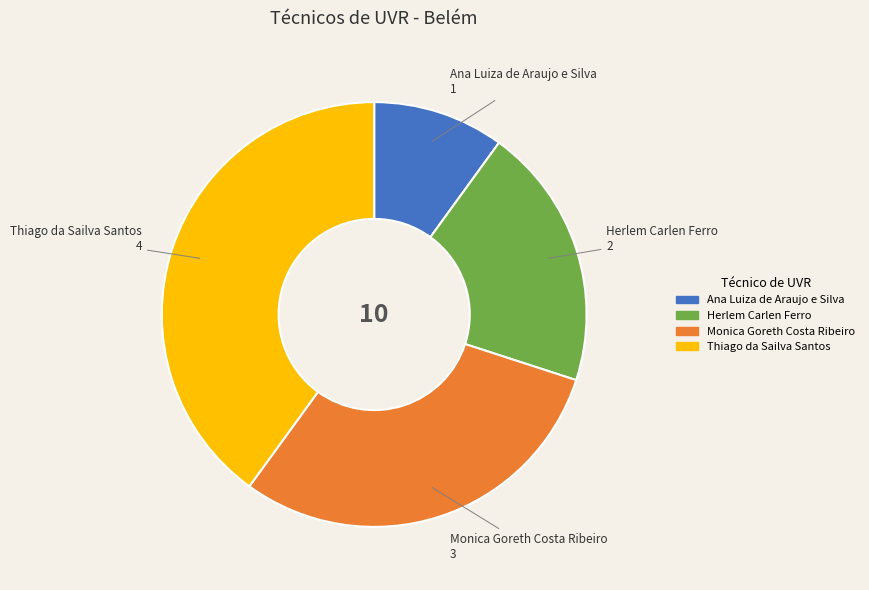

True or false: Monica Goreth Costa Ribeiro accounts for 21% of the total.

False